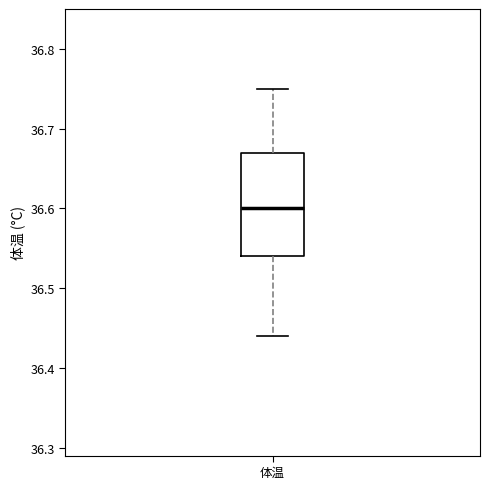

Read this box plot against the y-axis: the position of the median line, the range covered by the box, and the ends of both whiskers. The values are not printed on the chart, so give them approximately, as read against the axis.

median 36.60, box 36.54 to 36.67, whiskers 36.44 to 36.75